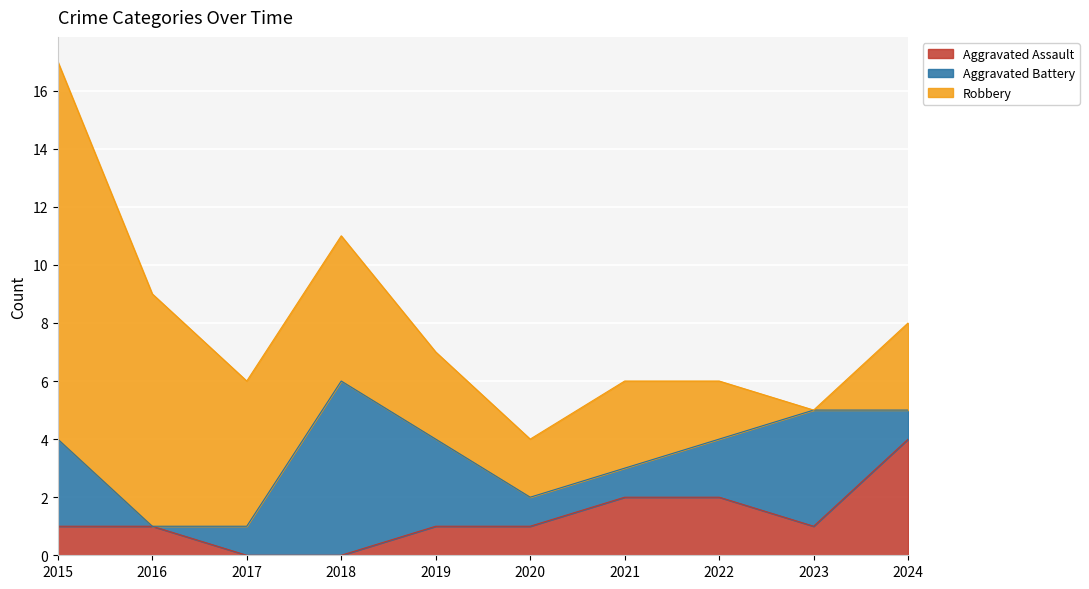

Which category has the highest value across all series?

2015